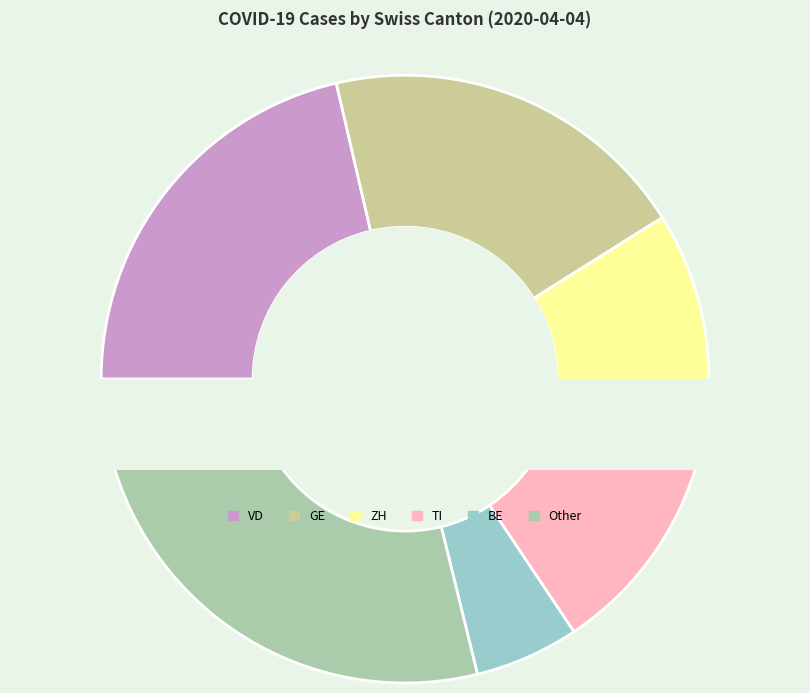

What percentage is NOT represented by ZH?

87.7%